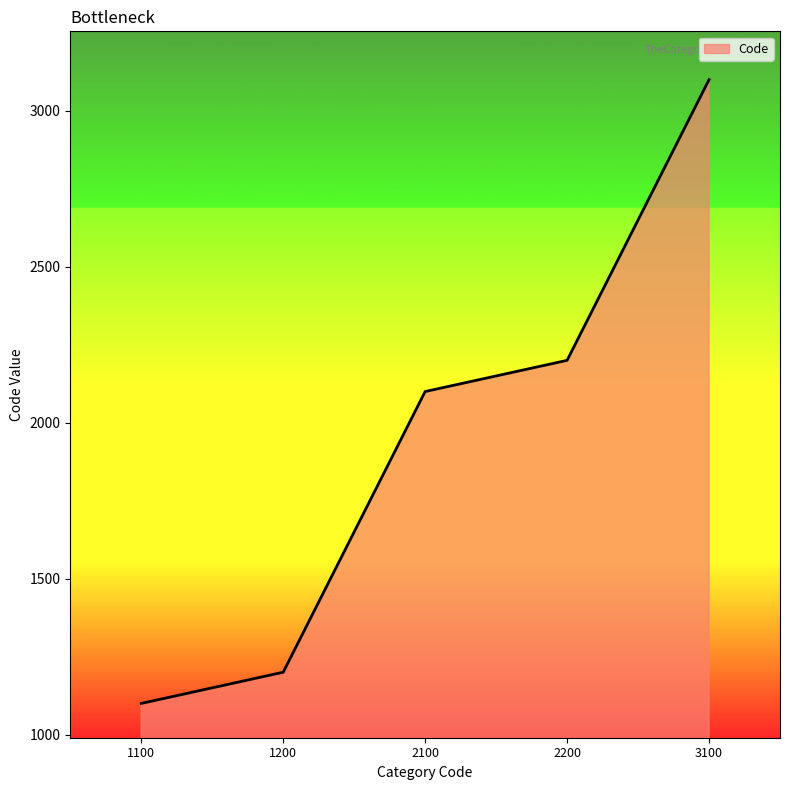

Is it true that the value at 3100 is 3100?

True